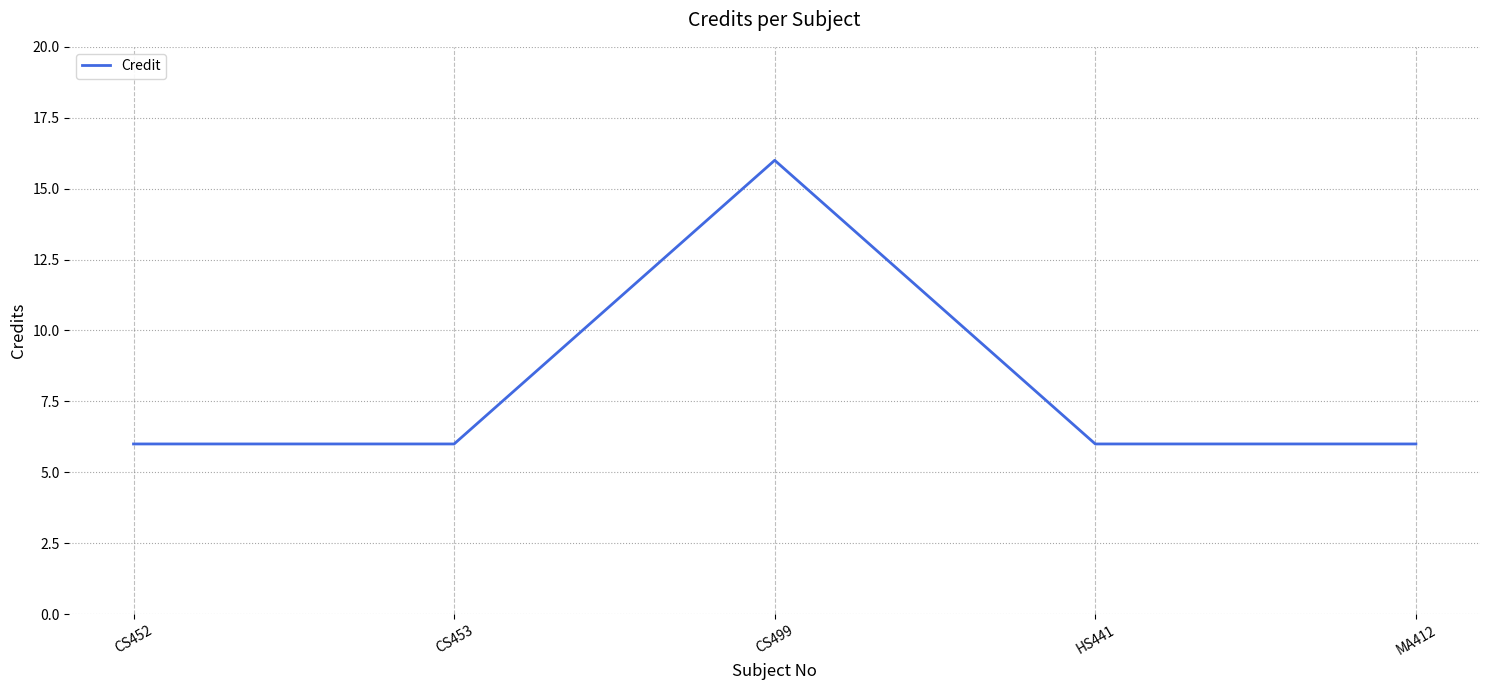

What is the smallest value displayed?

6